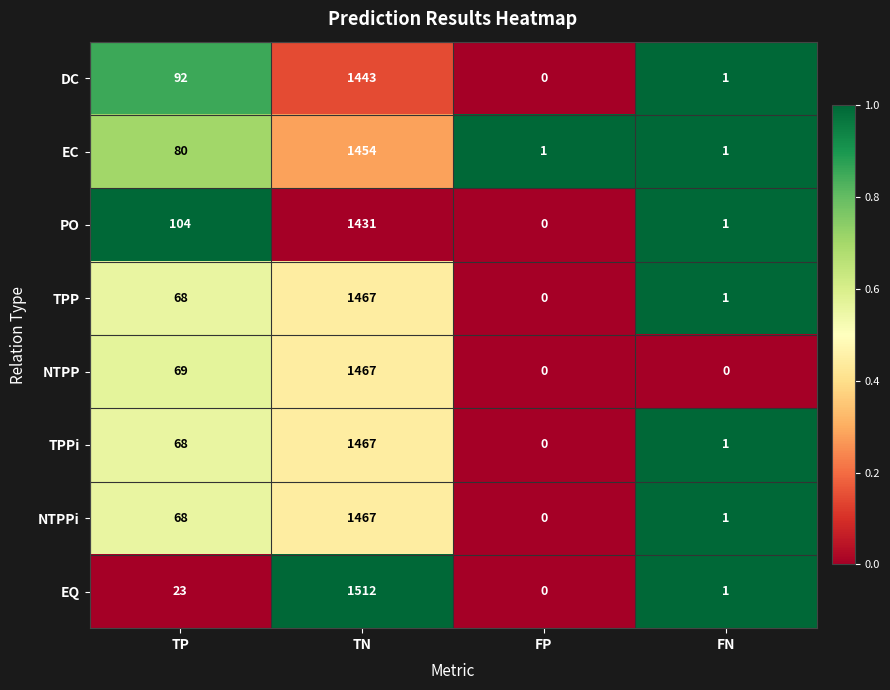

What is the greatest value displayed?

1512